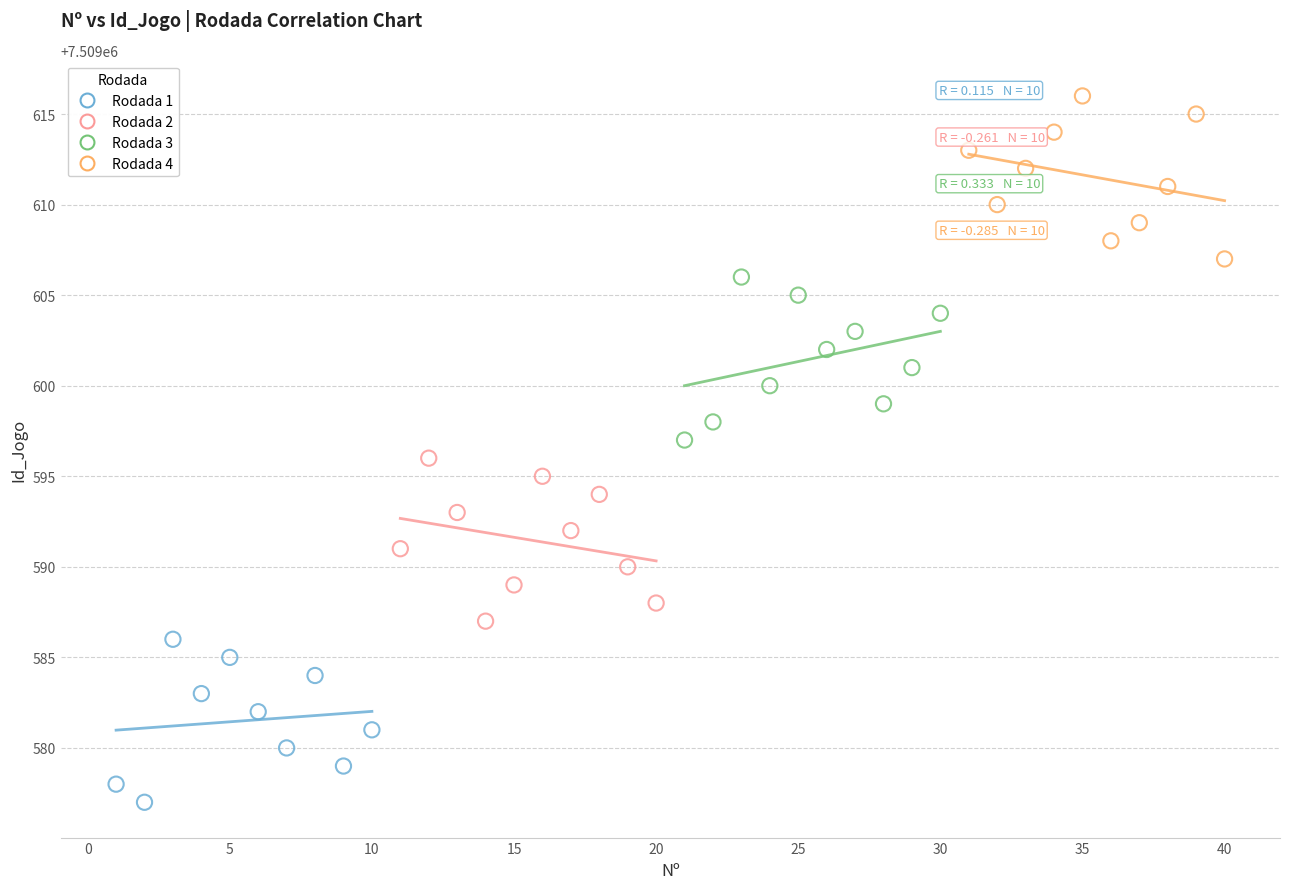

Which series reaches the minimum Y coordinate?

Rodada 1